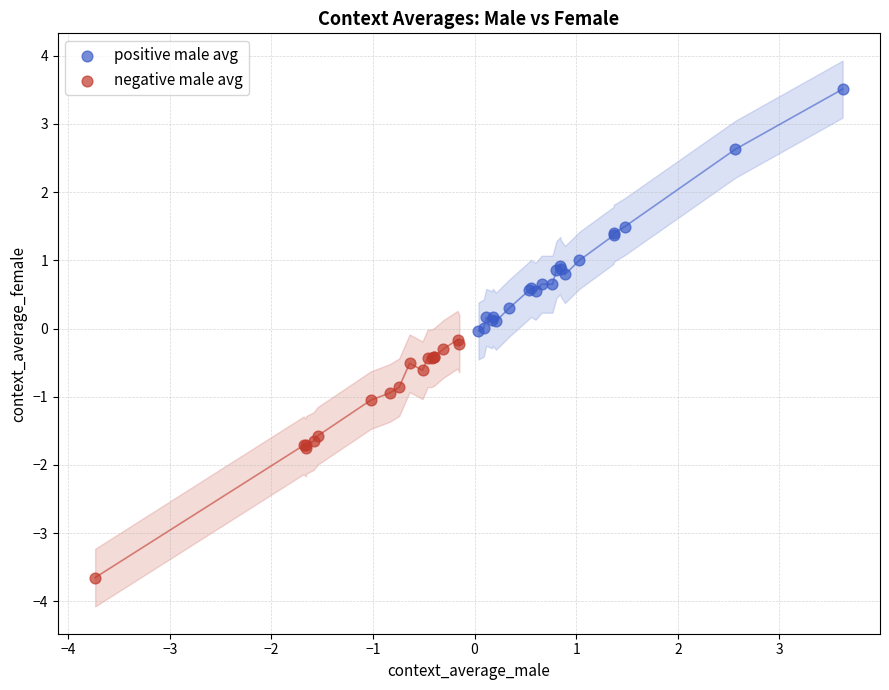

Which series contains the highest Y value?

positive male avg